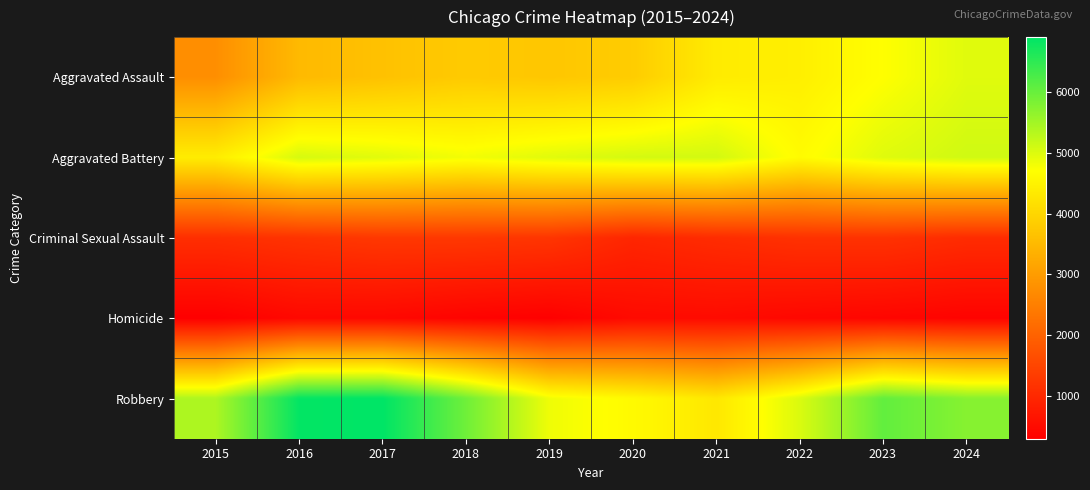

How many series are shown in this chart?

5